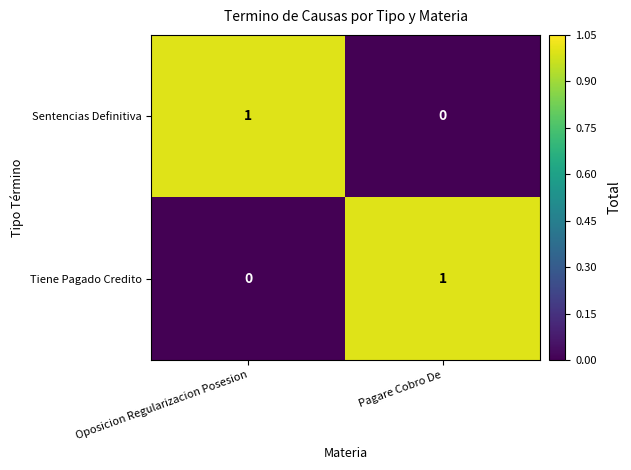

At which label is Tiene Pagado Credito closest to 0?

Oposicion Regularizacion Posesion